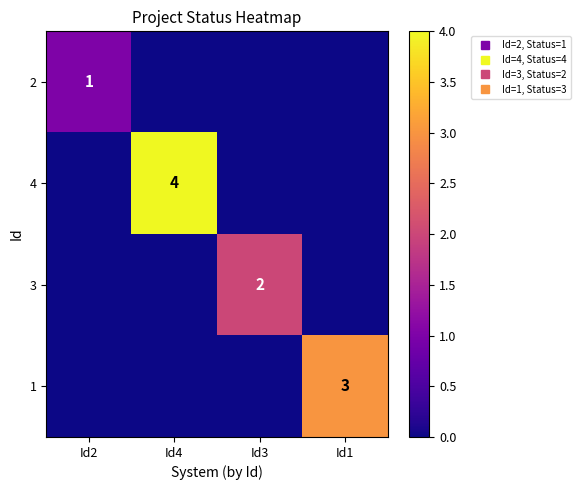

How many 3 values are between 0 and 2?

4